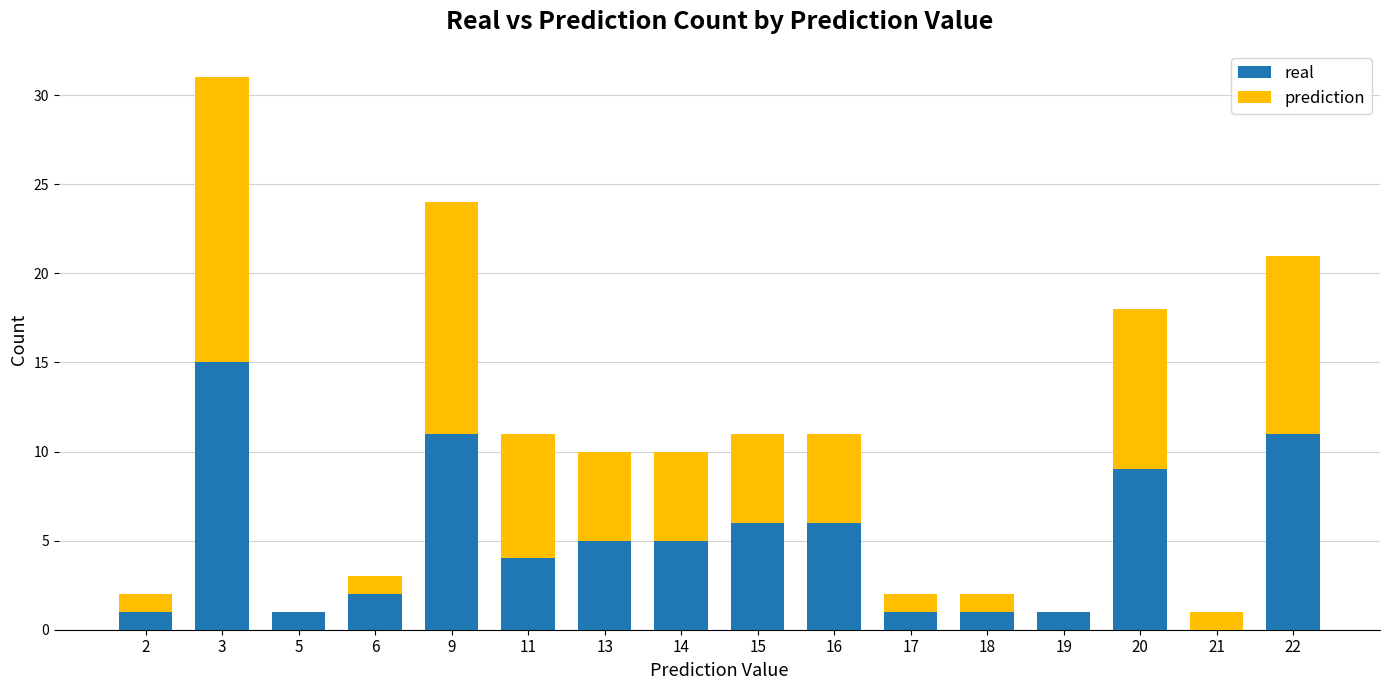

What is the sum of all real values?

79